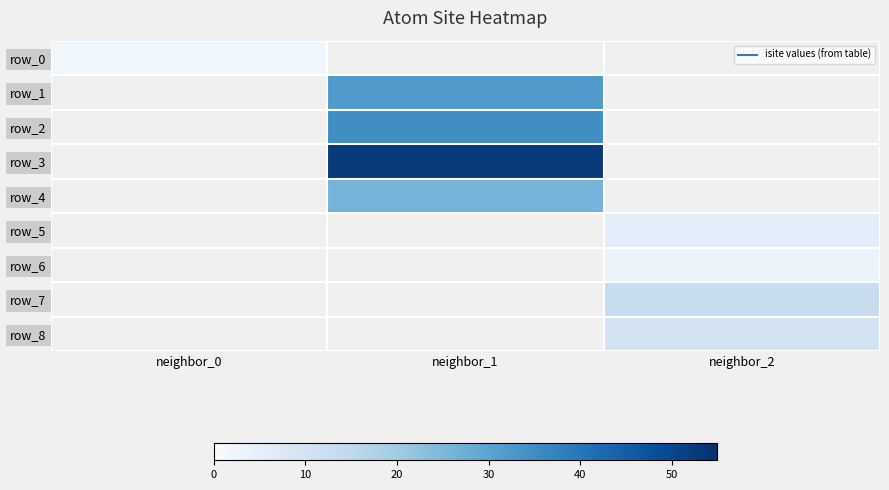

Which has a higher value, neighbor_1 or neighbor_0?

neighbor_0